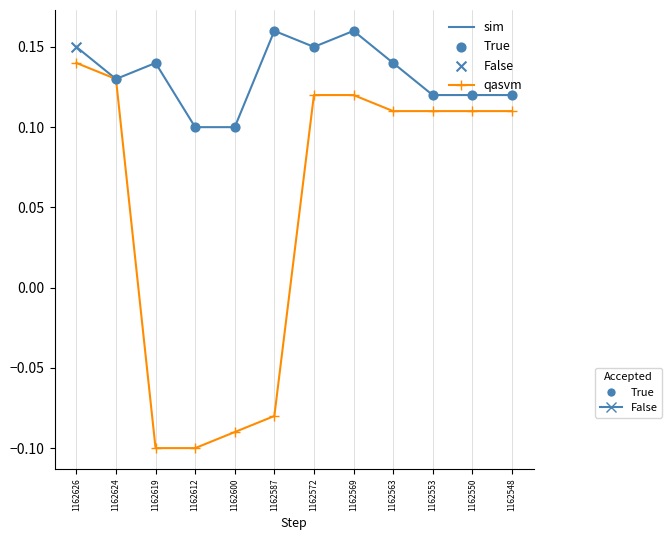

What is the total value across all series at 1162624?

0.3